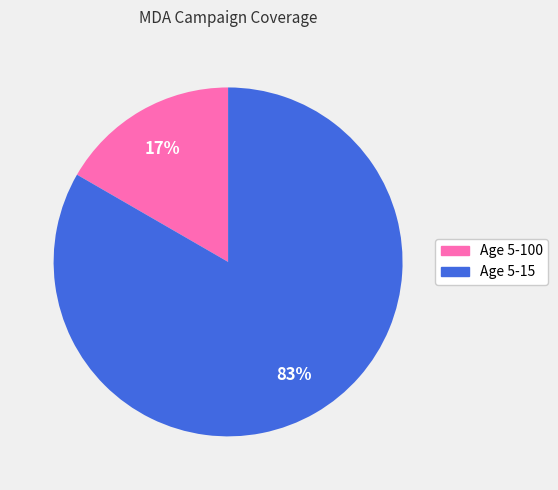

Combined, do Age 5-15 and Age 5-100 account for over 50%?

Yes